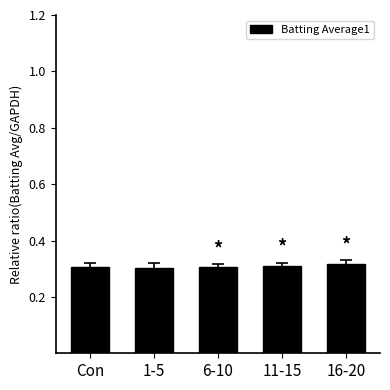

What is the sum of all values?

1.5